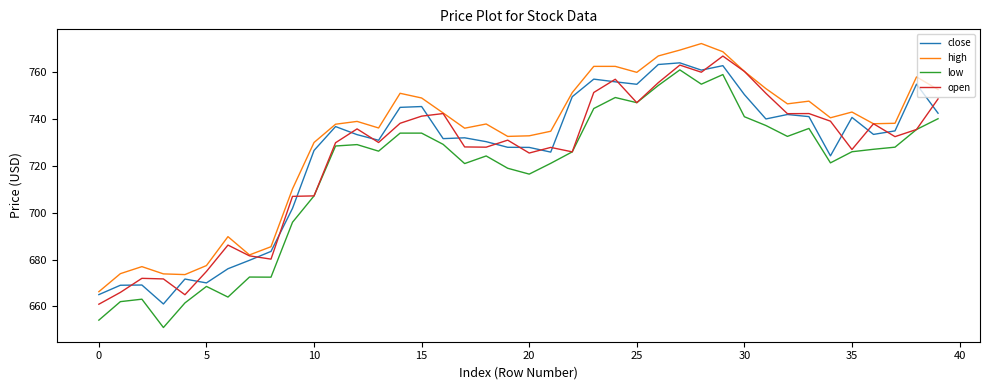

Does the chart have visible grid lines?

No